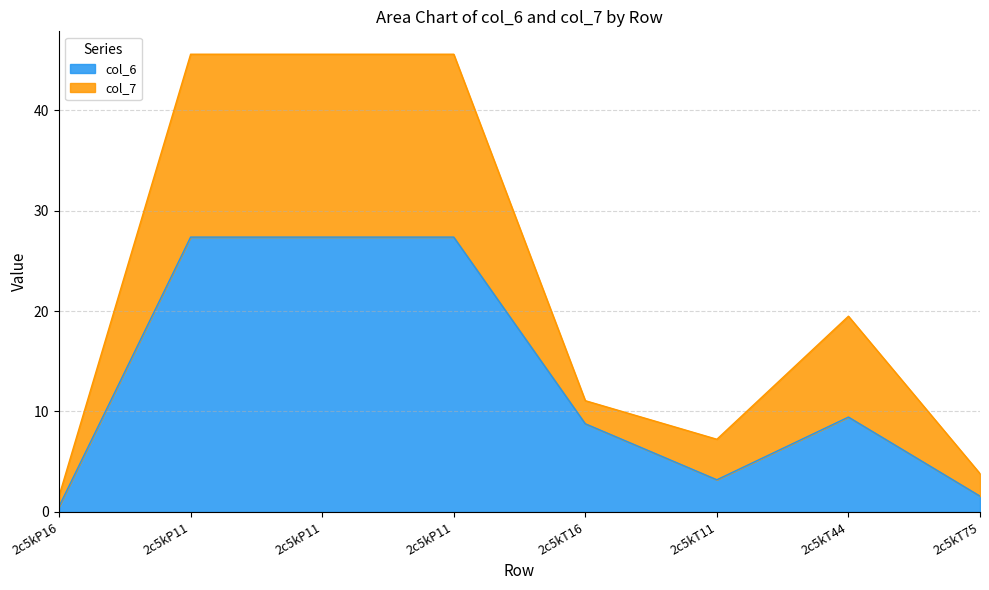

At which label does col_7 reach its peak?

2c5kP11